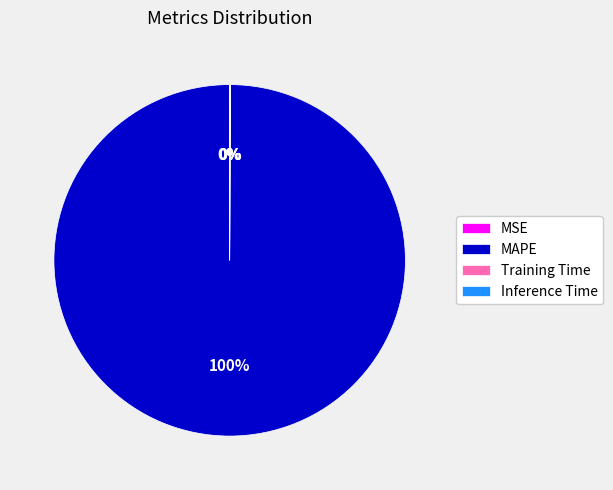

Which category accounts for the majority?

MAPE